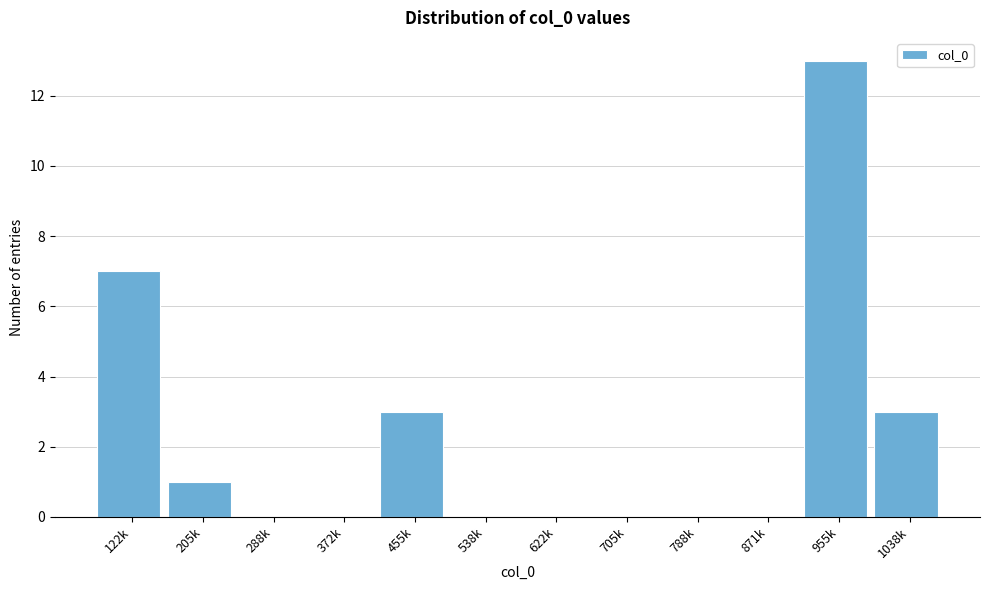

Reading left to right, transcribe all the data shown in this chart.

122k=7	205k=1	288k=0	372k=0	455k=3	538k=0	622k=0	705k=0	788k=0	871k=0	955k=13	1038k=3